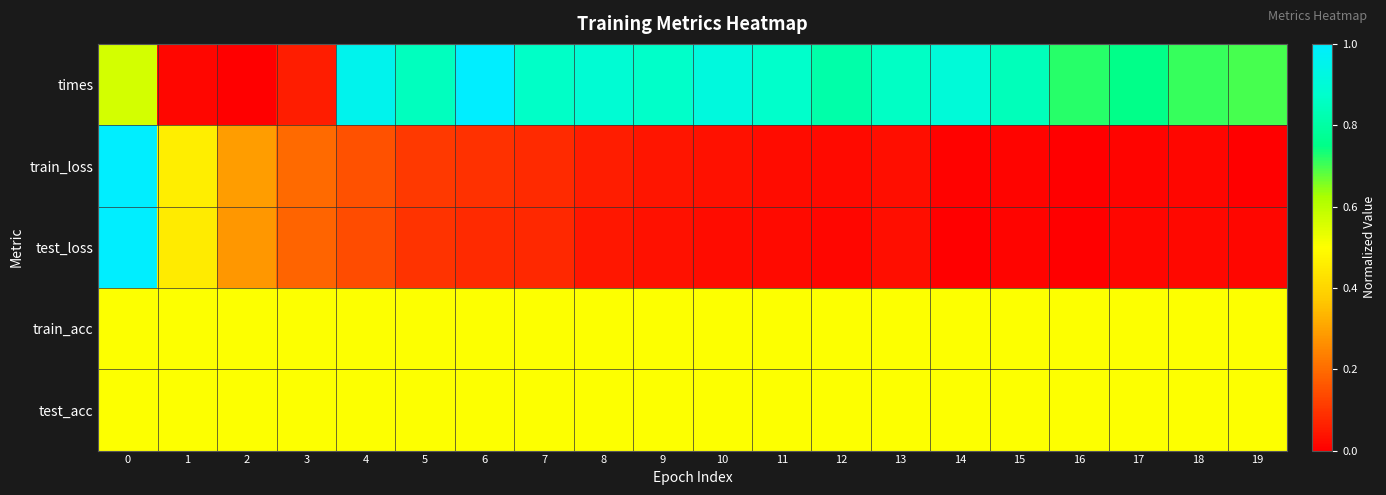

At 10, list the series in order from largest to smallest.

times, train_acc, test_acc, train_loss, test_loss